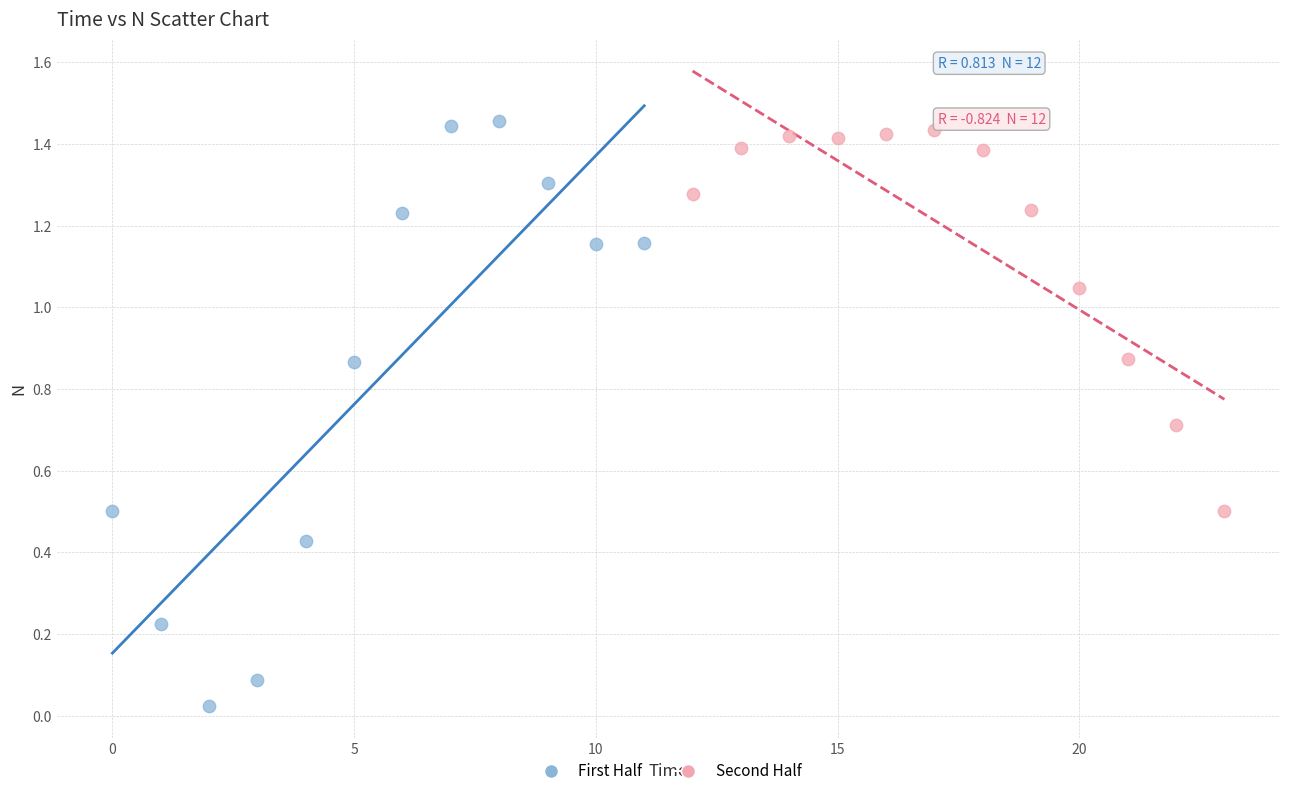

Which series reaches the minimum Y coordinate?

First Half